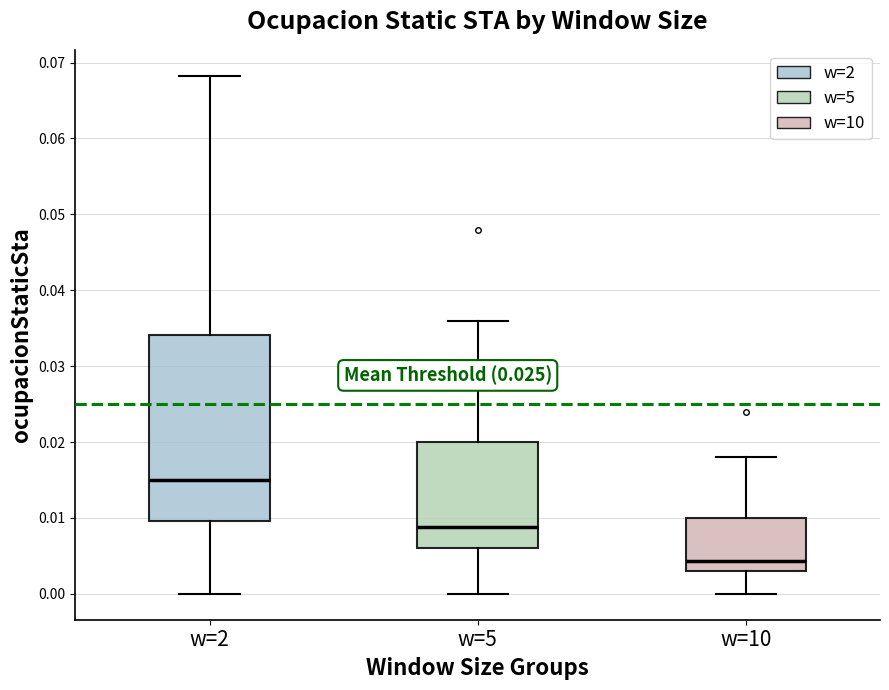

Where is the lower edge of the box for w=10 on the y-axis? The values are not printed on the chart, so give them approximately, as read against the axis.

0.003